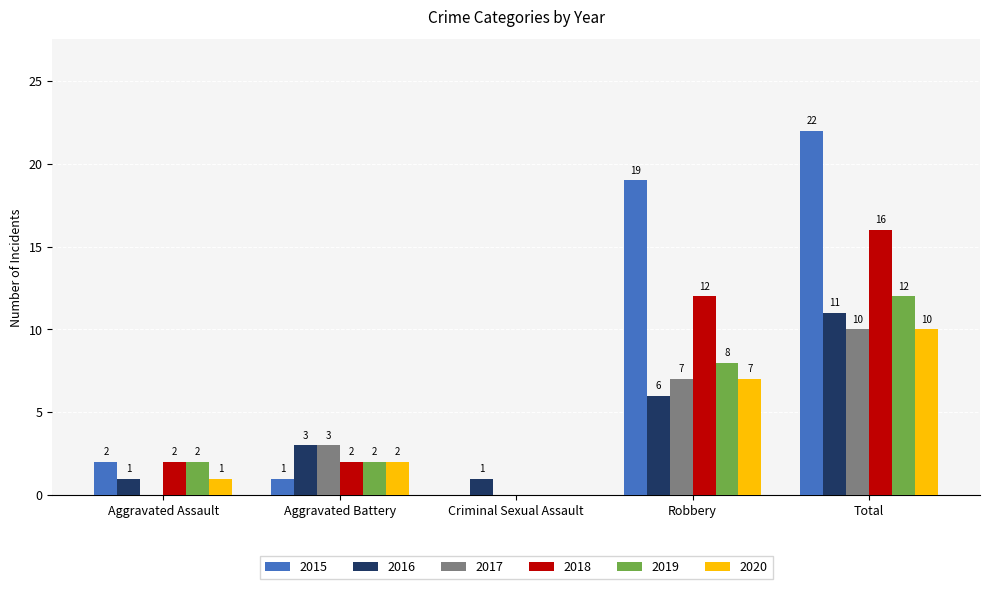

Reading left to right, what are all the values shown in this chart?

2015: 2	1	0	19	22
2016: 1	3	1	6	11
2017: 0	3	0	7	10
2018: 2	2	0	12	16
2019: 2	2	0	8	12
2020: 1	2	0	7	10